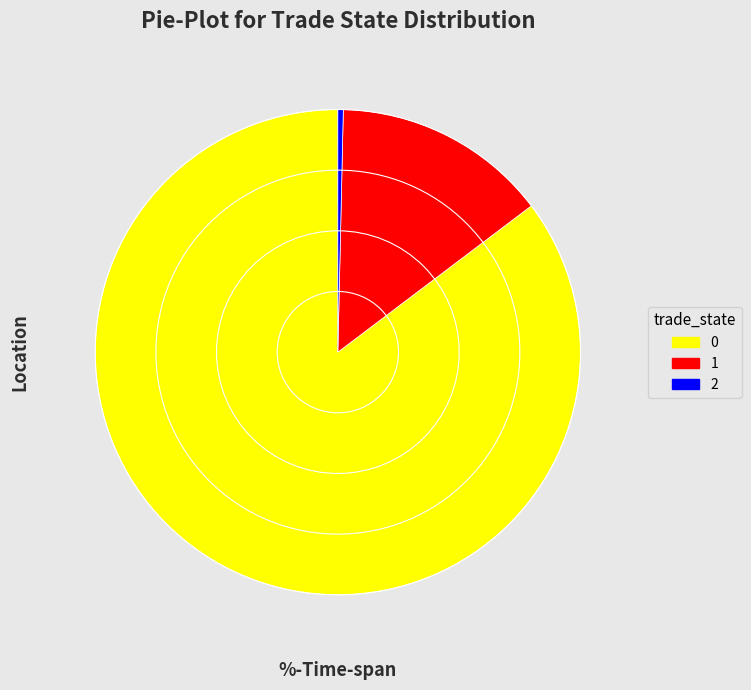

Rank the categories by value from highest to lowest.

0, 1, 2